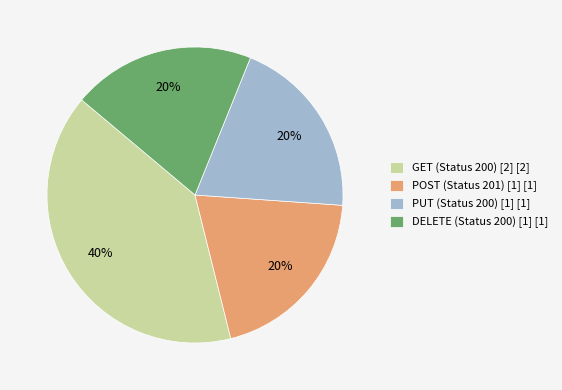

To the nearest percent, what percentage of the pie is GET (Status 200) [2] [2]?

40%